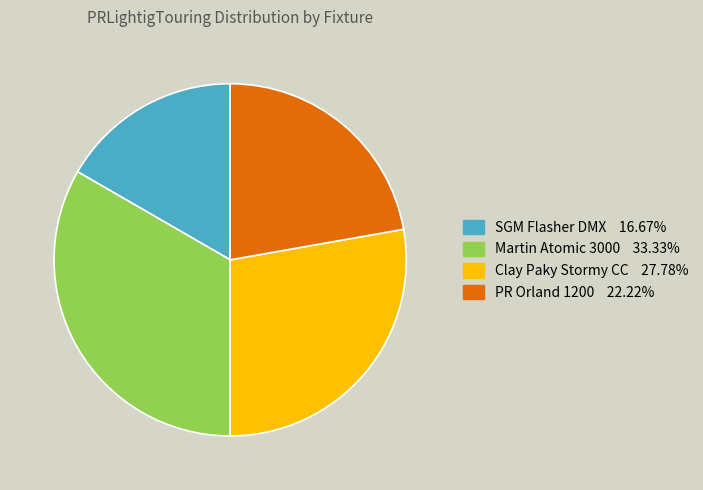

Is there any slice that represents more than half of the pie?

No